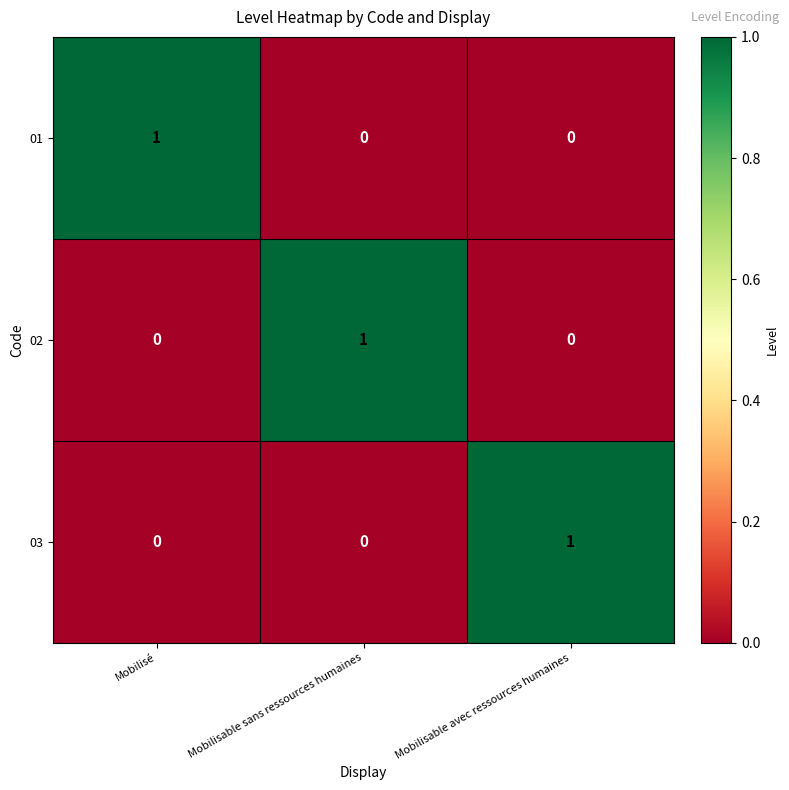

At how many categories does at least one series exceed 0?

3